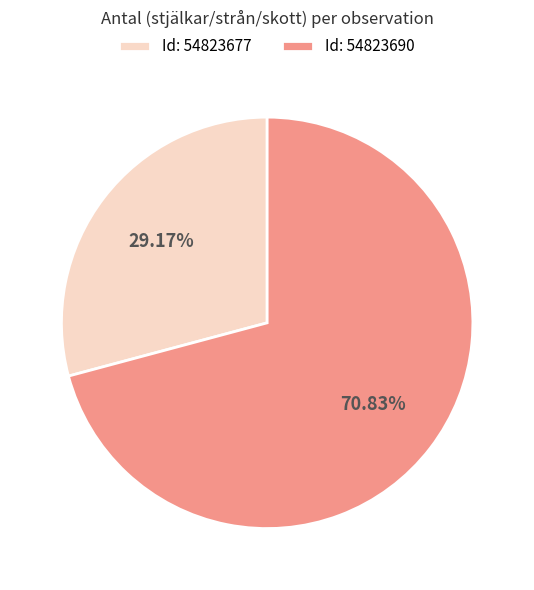

Count the number of slices in the pie.

2